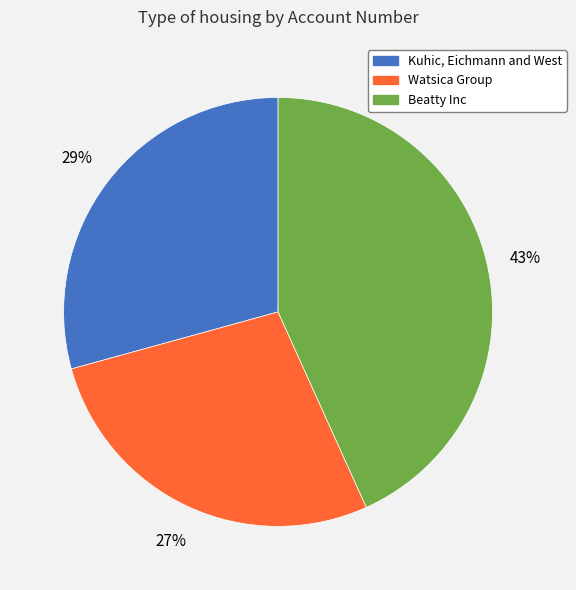

To the nearest percent, what is the difference between the largest and smallest slice percentages?

16%